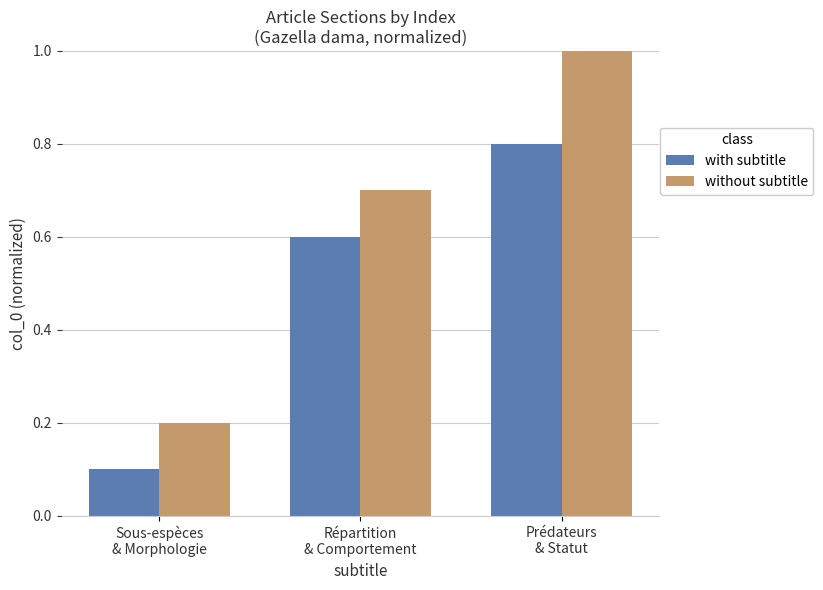

The value of without subtitle at Sous-espèces
& Morphologie is 0.3. True or false?

False